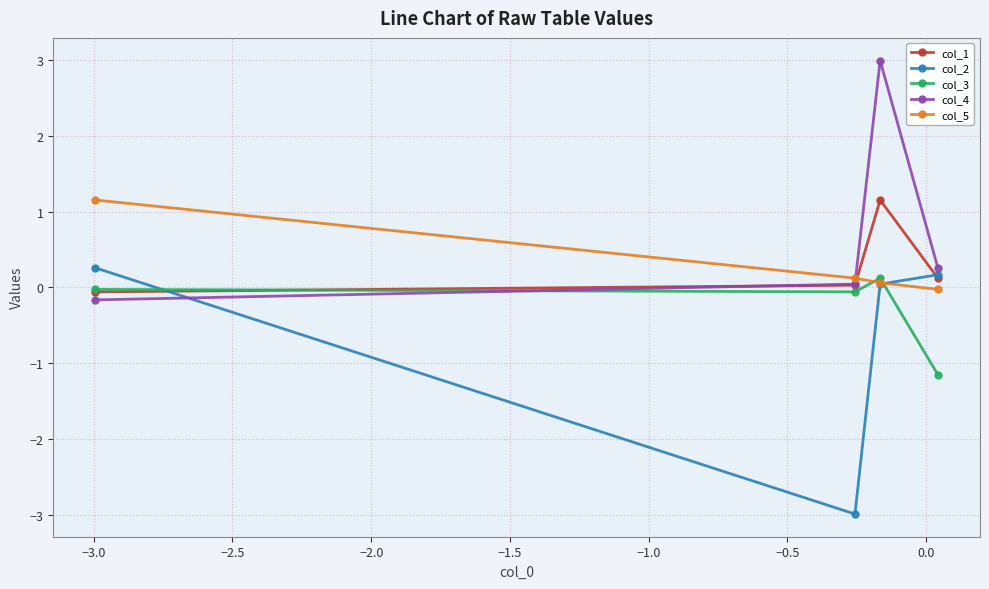

What is the highest value of the col_4 series?

3.0